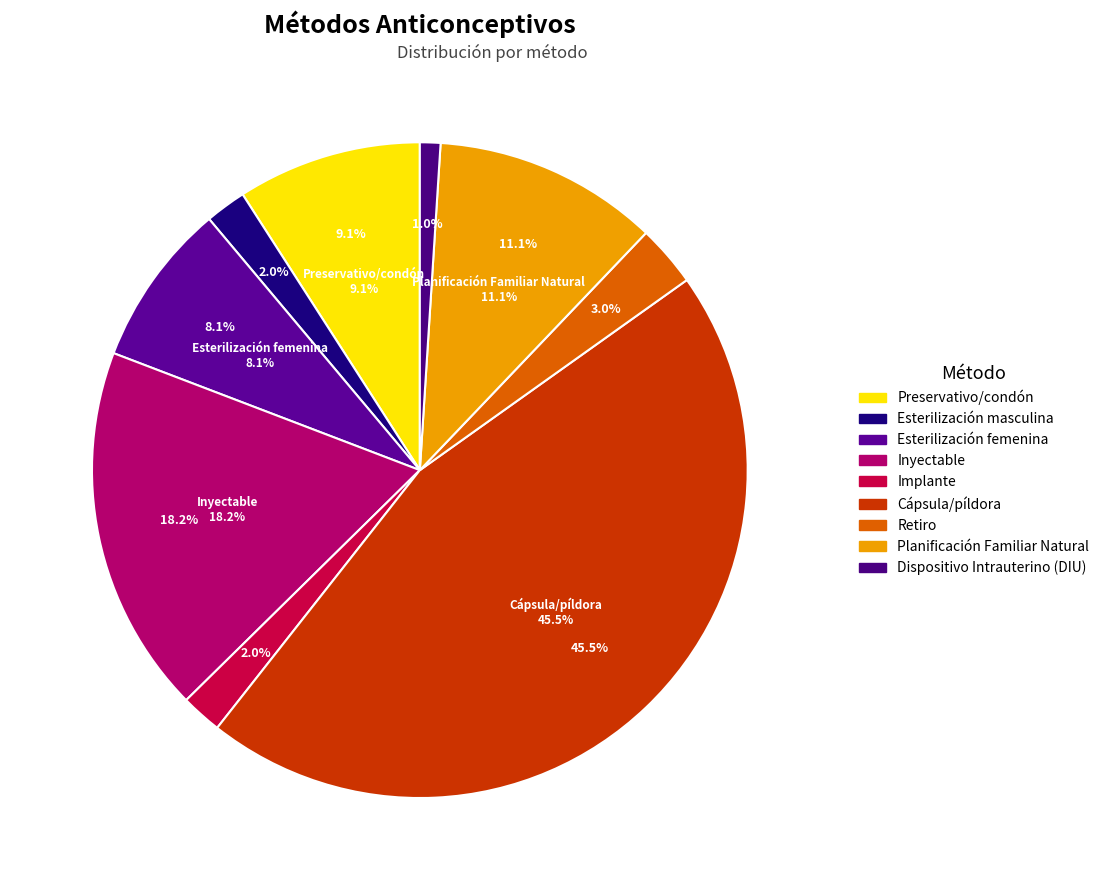

Is there any slice that represents more than half of the pie?

No